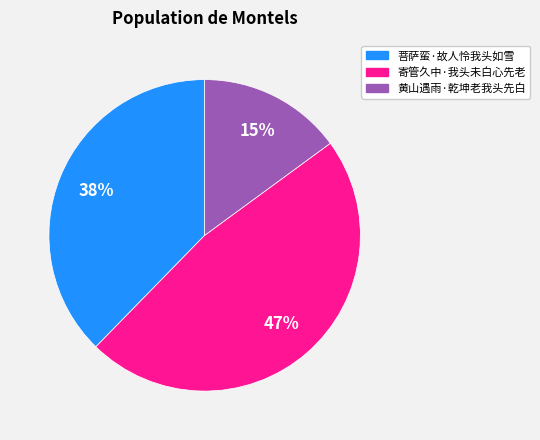

To the nearest percent, what is the difference between the largest and smallest slice percentages?

32%